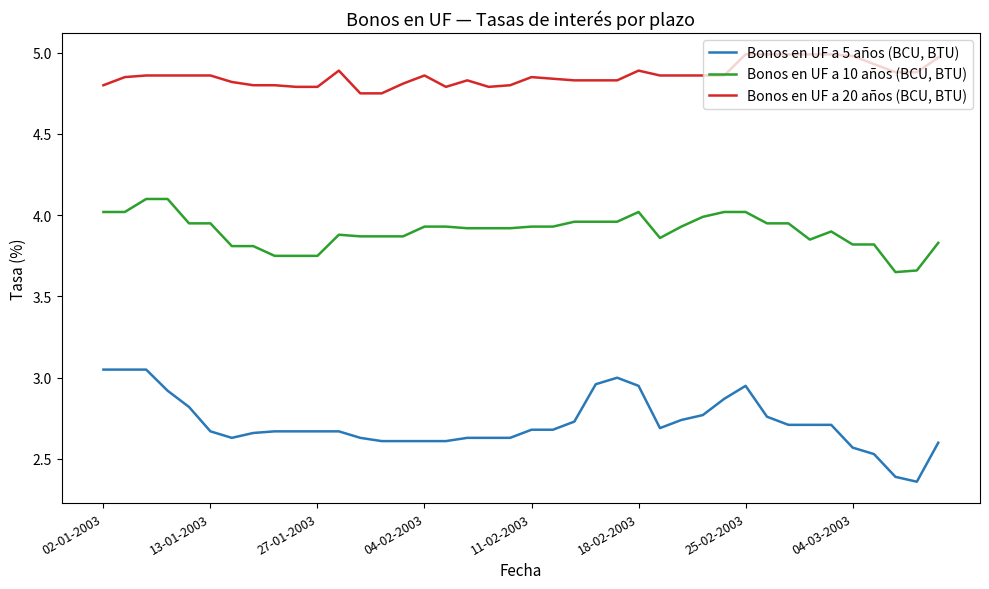

At how many categories does at least one series exceed 3?

40